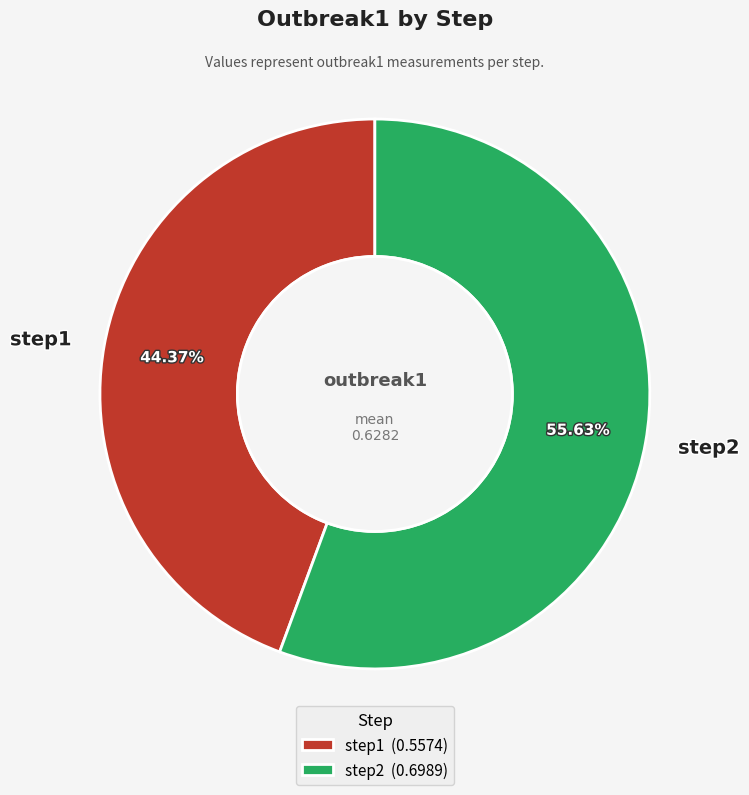

What is the majority slice?

step2